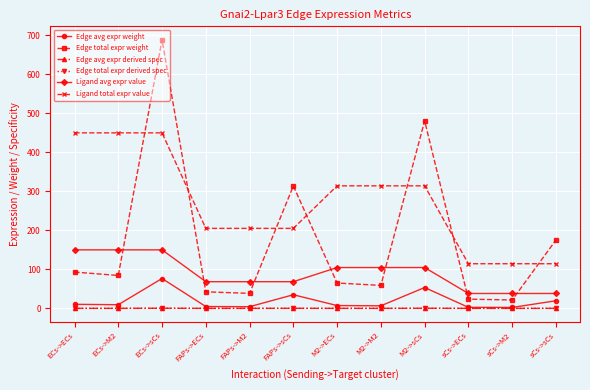

Does the chart display data point markers on the line(s)?

Yes